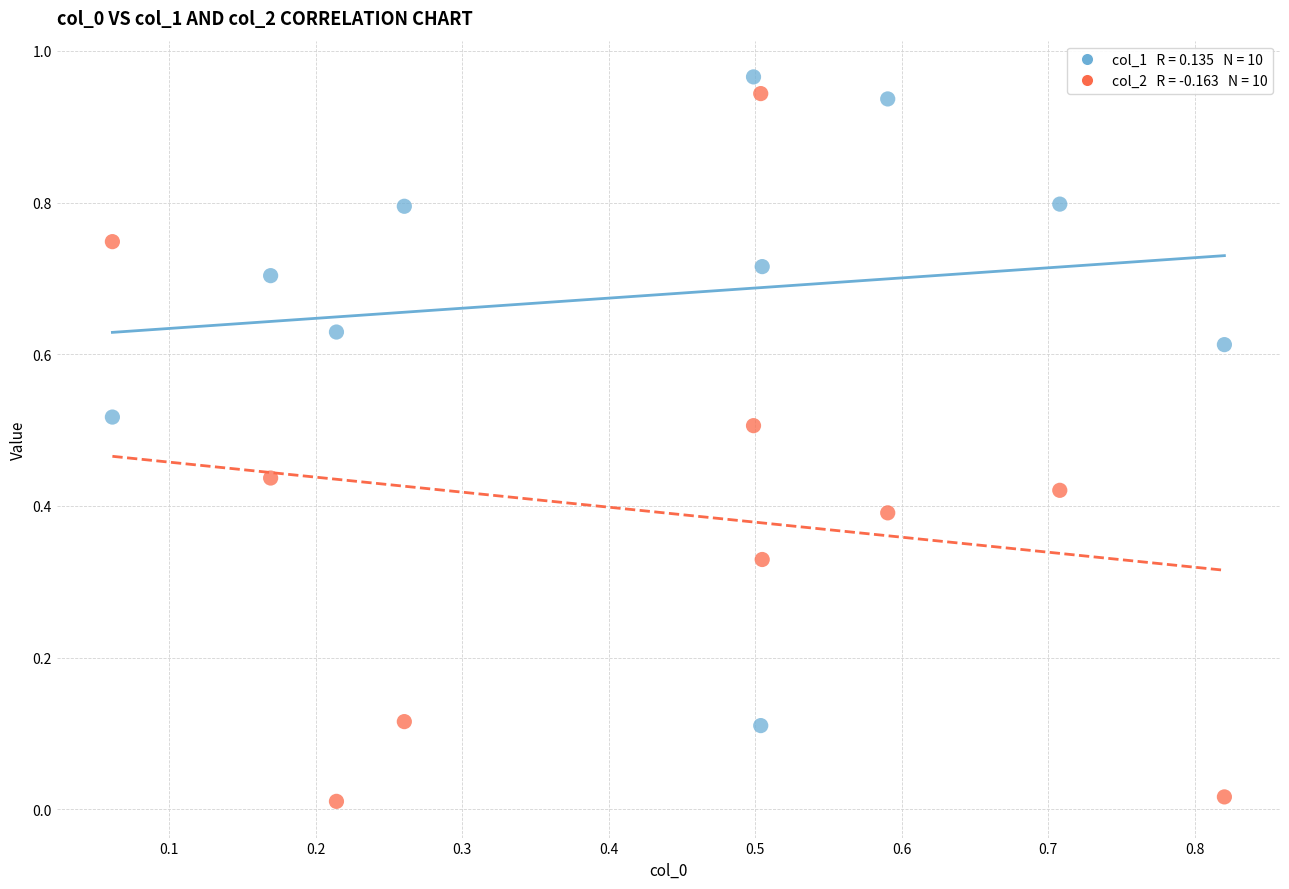

Across all data points, what is the range of X values (max minus min)?

0.8